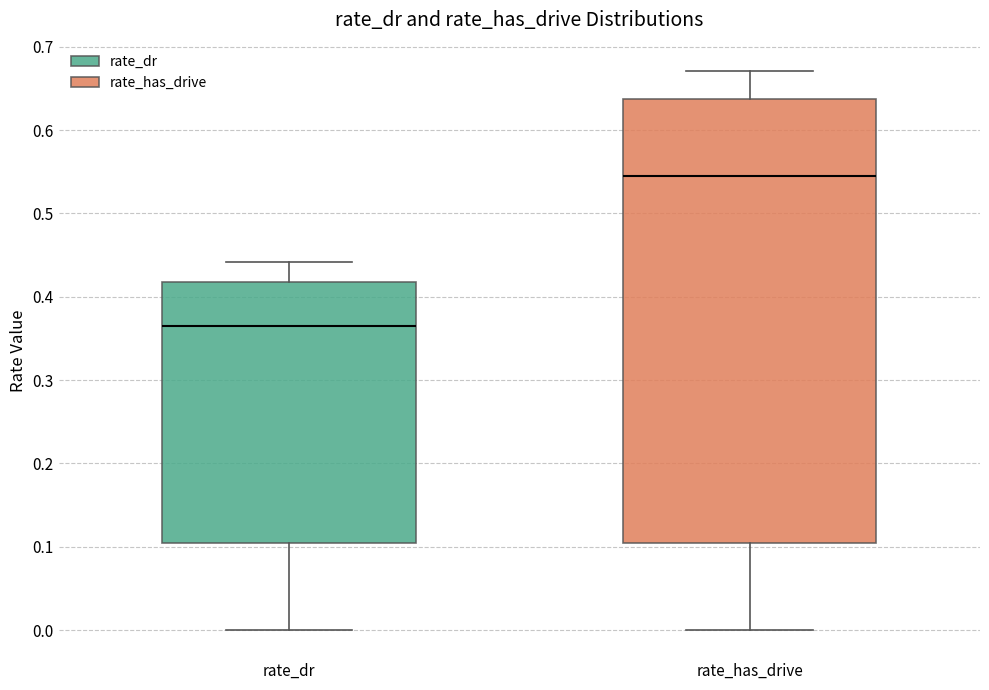

Reading left to right, transcribe this box plot: for each box, give where its median line is, the range the box spans, and where its two whiskers end, as read against the y-axis. The values are not printed on the chart, so give them approximately, as read against the axis.

rate_dr: median 0.36, box 0.11 to 0.42, whiskers 0.00 to 0.44
rate_has_drive: median 0.55, box 0.11 to 0.64, whiskers 0.00 to 0.67